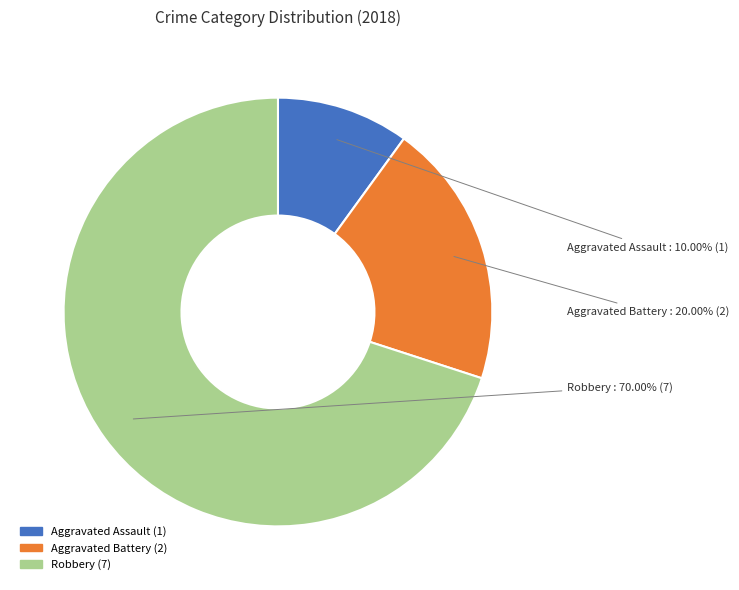

Does Aggravated Assault represent more than half of the total?

No